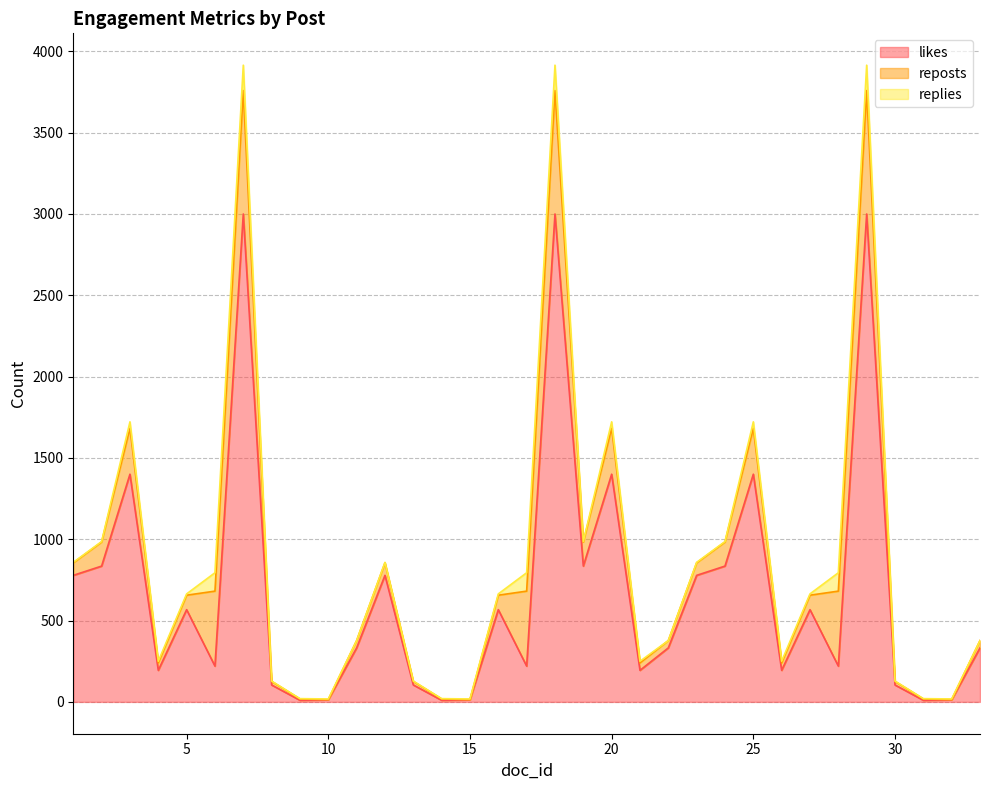

Which series changed the most between 14 and 30?

likes